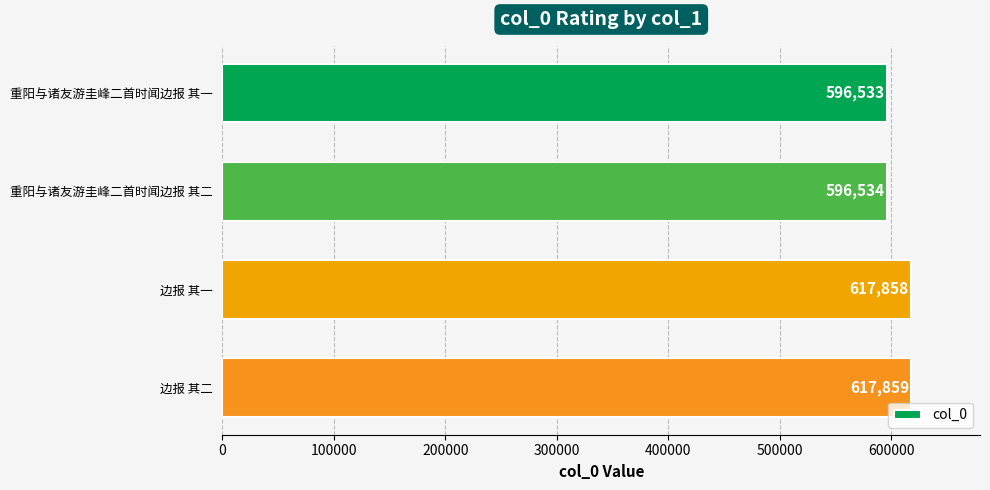

Reading bottom to top, list all the values displayed in this chart.

边报 其二=617859	边报 其一=617858	重阳与诸友游圭峰二首时闻边报 其二=596534	重阳与诸友游圭峰二首时闻边报 其一=596533